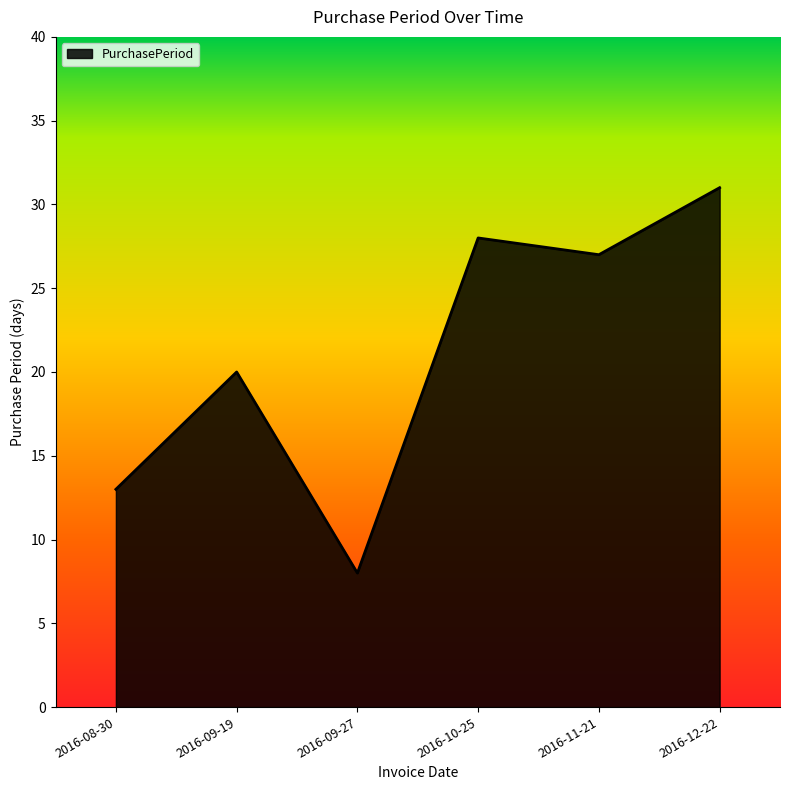

Which has a higher value, 2016-09-19 or 2016-11-21?

2016-11-21